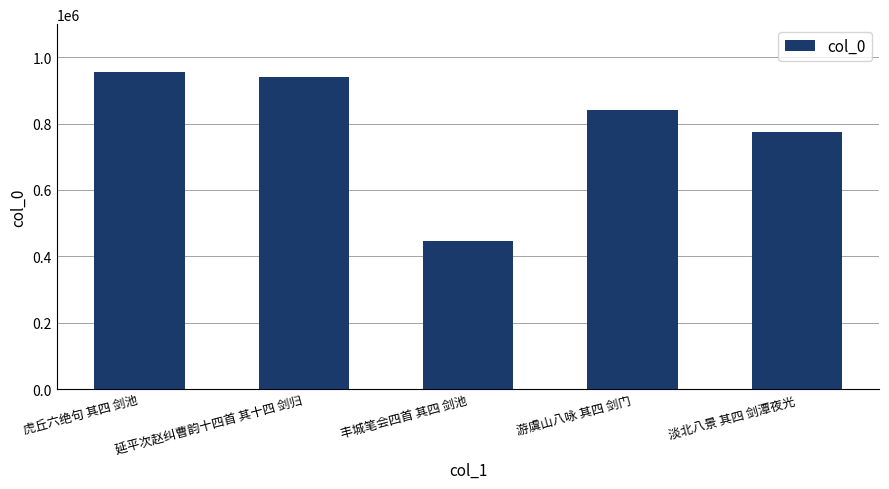

What is the change in value from 虎丘六绝句 其四 剑池 to 丰城笔会四首 其四 剑池?

-510381